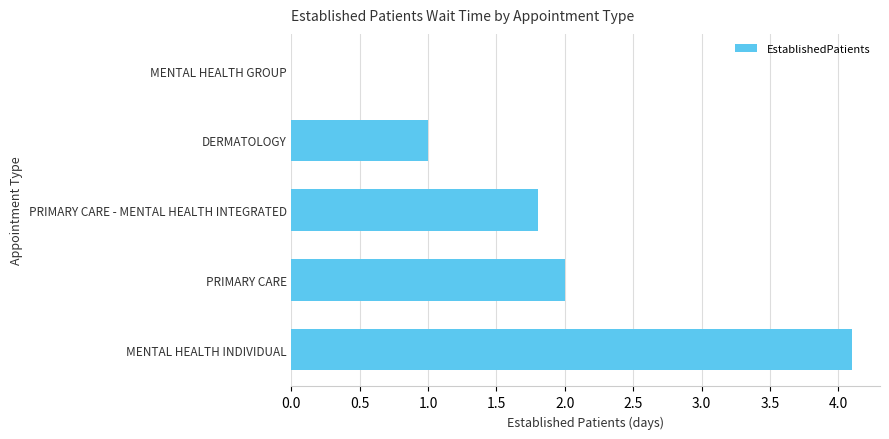

Are the bars horizontal?

Yes